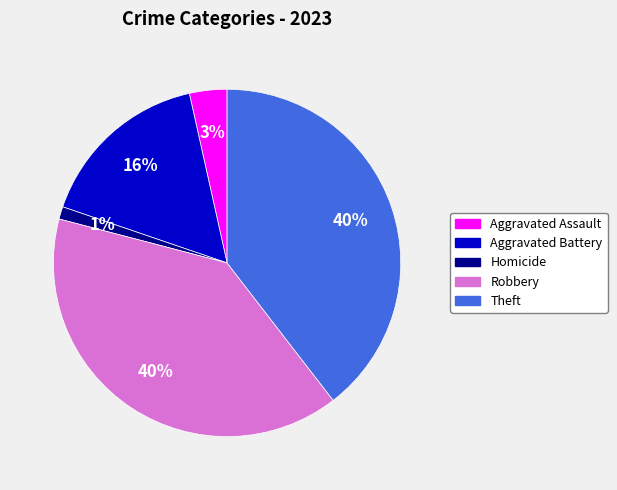

To the nearest percent, what is the average slice percentage?

20%